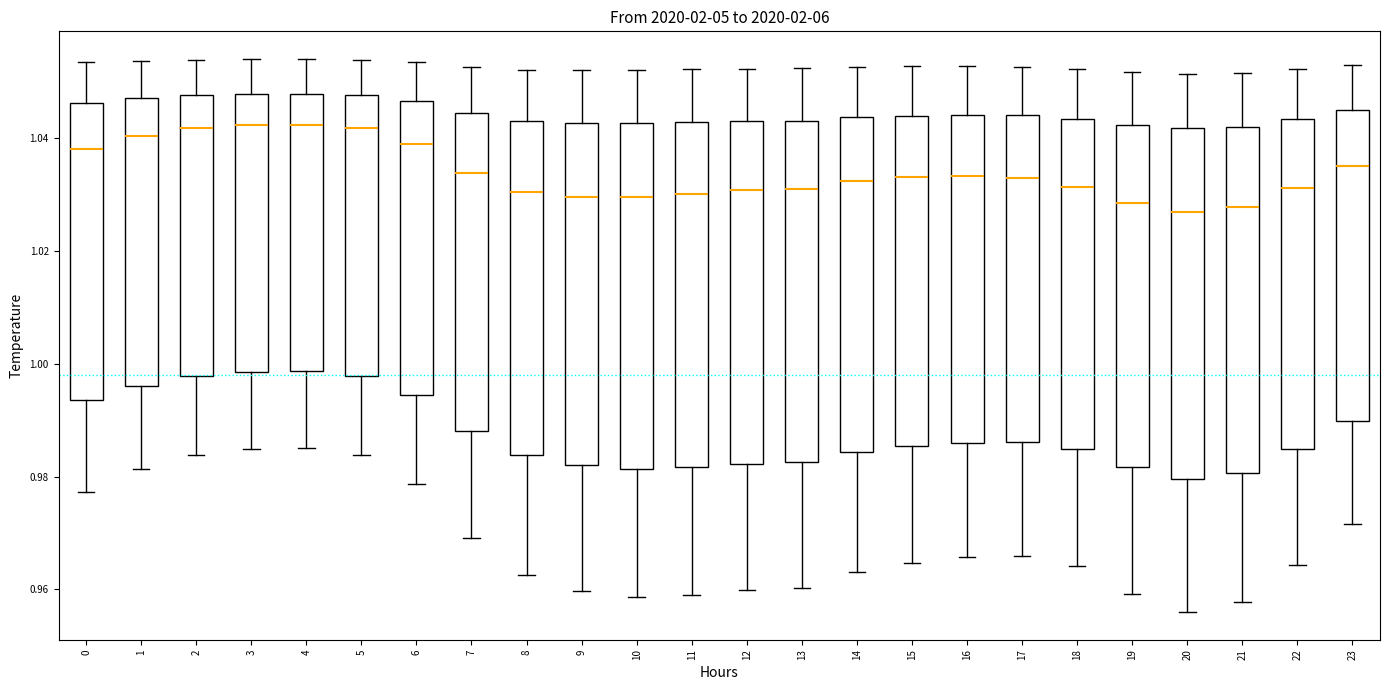

Reading left to right, read every box against the y-axis: the position of its median line, the range the box covers, and the ends of its whiskers. The values are not printed on the chart, so give them approximately, as read against the axis.

0: median 1.038, box 0.994 to 1.046, whiskers 0.978 to 1.054
1: median 1.040, box 0.996 to 1.048, whiskers 0.982 to 1.054
2: median 1.042, box 0.998 to 1.048, whiskers 0.984 to 1.054
3: median 1.042, box 0.998 to 1.048, whiskers 0.984 to 1.054
4: median 1.042, box 0.998 to 1.048, whiskers 0.986 to 1.054
5: median 1.042, box 0.998 to 1.048, whiskers 0.984 to 1.054
6: median 1.038, box 0.994 to 1.046, whiskers 0.978 to 1.054
7: median 1.034, box 0.988 to 1.044, whiskers 0.970 to 1.052
8: median 1.030, box 0.984 to 1.044, whiskers 0.962 to 1.052
9: median 1.030, box 0.982 to 1.042, whiskers 0.960 to 1.052
10: median 1.030, box 0.982 to 1.042, whiskers 0.958 to 1.052
11: median 1.030, box 0.982 to 1.042, whiskers 0.960 to 1.052
12: median 1.030, box 0.982 to 1.044, whiskers 0.960 to 1.052
13: median 1.032, box 0.982 to 1.044, whiskers 0.960 to 1.052
14: median 1.032, box 0.984 to 1.044, whiskers 0.964 to 1.052
15: median 1.034, box 0.986 to 1.044, whiskers 0.964 to 1.052
16: median 1.034, box 0.986 to 1.044, whiskers 0.966 to 1.052
17: median 1.034, box 0.986 to 1.044, whiskers 0.966 to 1.052
18: median 1.032, box 0.984 to 1.044, whiskers 0.964 to 1.052
19: median 1.028, box 0.982 to 1.042, whiskers 0.960 to 1.052
20: median 1.026, box 0.980 to 1.042, whiskers 0.956 to 1.052
21: median 1.028, box 0.980 to 1.042, whiskers 0.958 to 1.052
22: median 1.032, box 0.984 to 1.044, whiskers 0.964 to 1.052
23: median 1.036, box 0.990 to 1.046, whiskers 0.972 to 1.052